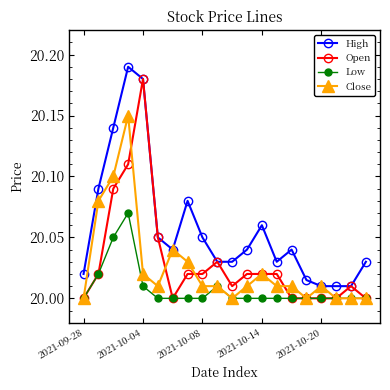

True or false: Low and High intersect in this chart.

False